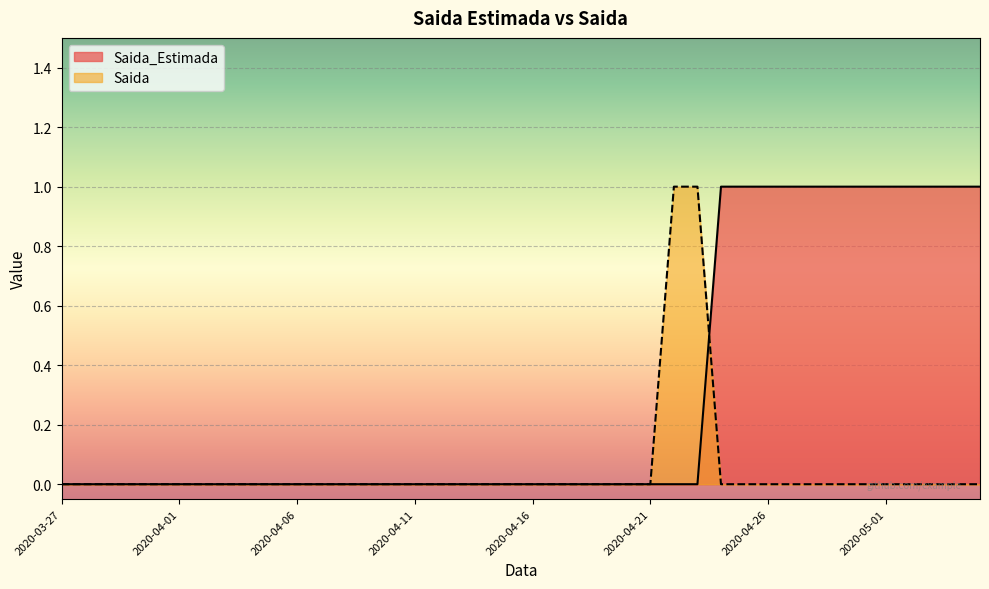

Reading left to right, extract all data points from this chart.

Saida_Estimada: 0	0	0	0	0	0	0	0	0	0	0	0	0	0	0	0	0	0	0	0	0	0	0	0	0	0	0	0	1	1	1	1	1	1	1	1	1	1	1	1
Saida: 0	0	0	0	0	0	0	0	0	0	0	0	0	0	0	0	0	0	0	0	0	0	0	0	0	0	1	1	0	0	0	0	0	0	0	0	0	0	0	0